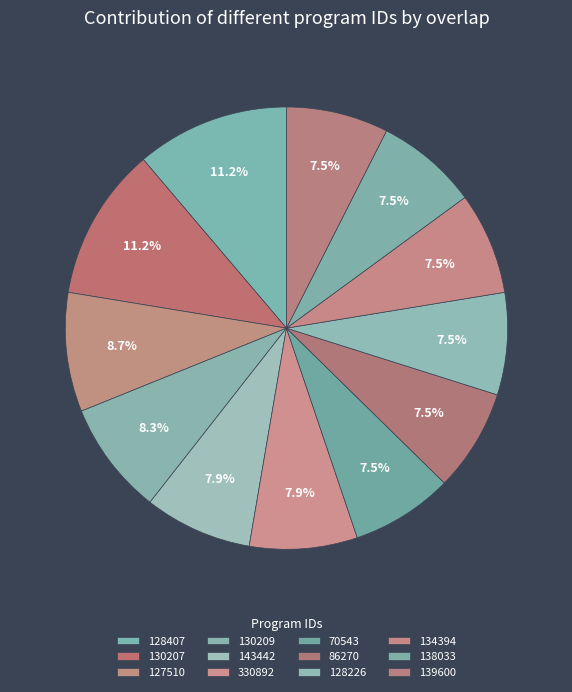

Is 128407 the majority of the pie?

No